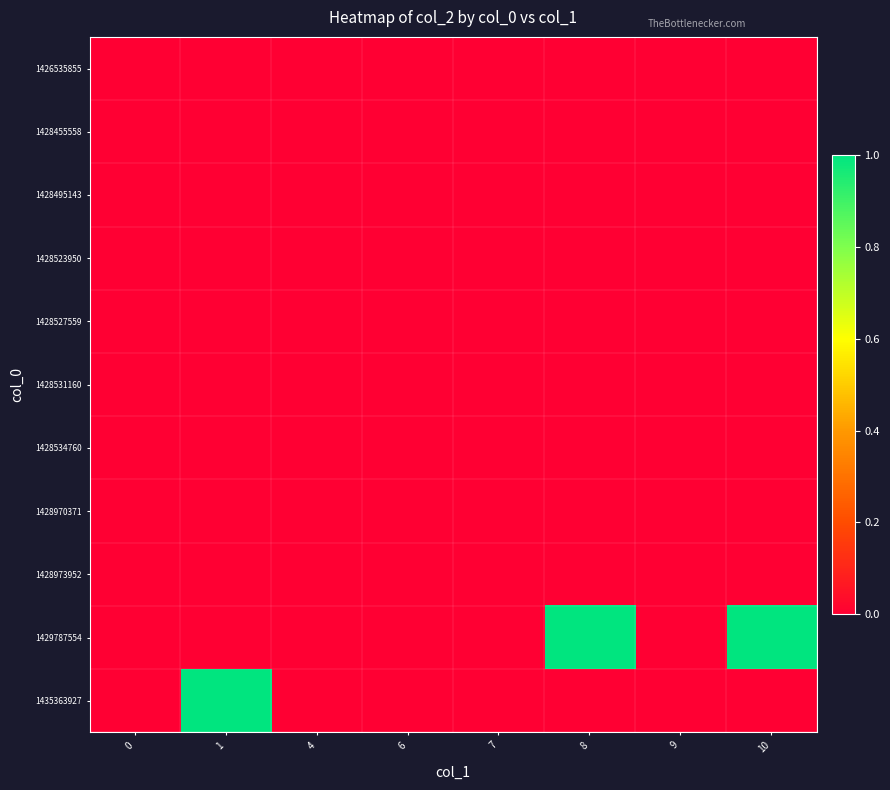

Which series has the widest spread of values?

1429787554